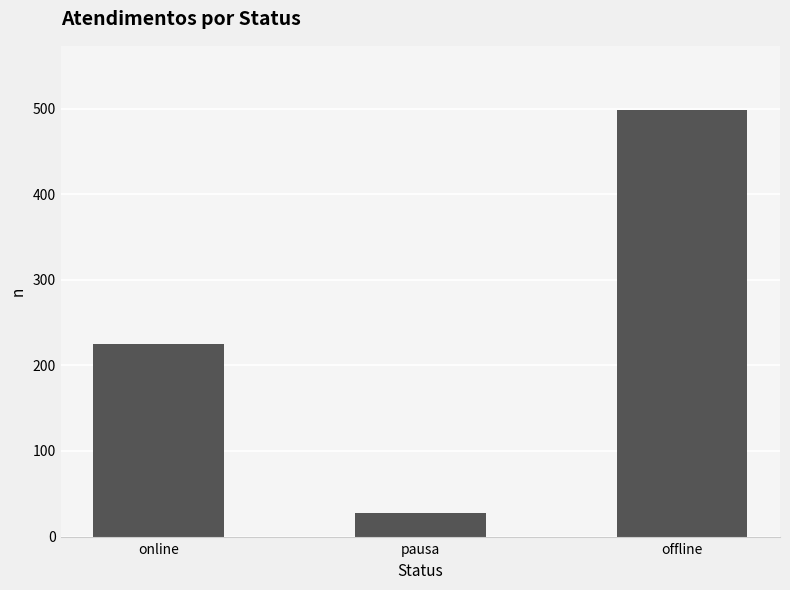

Which category has the highest value across all series?

offline